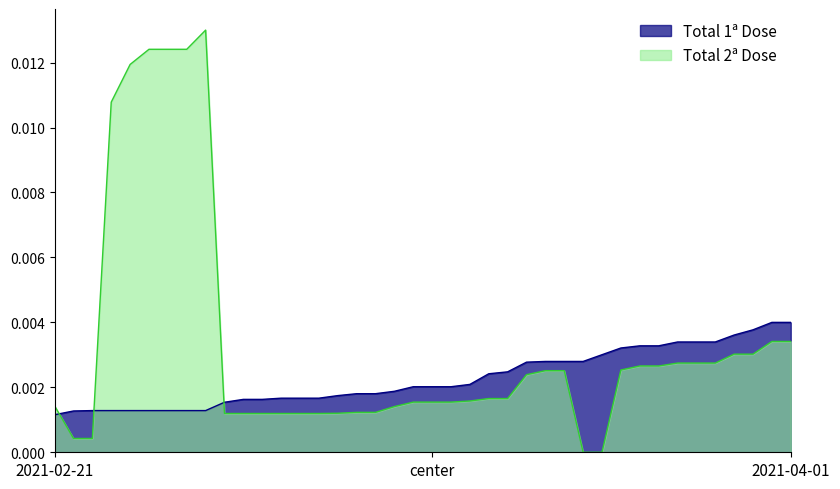

True or false: Total 2ª Dose has more than 1 points higher than both neighbors.

False